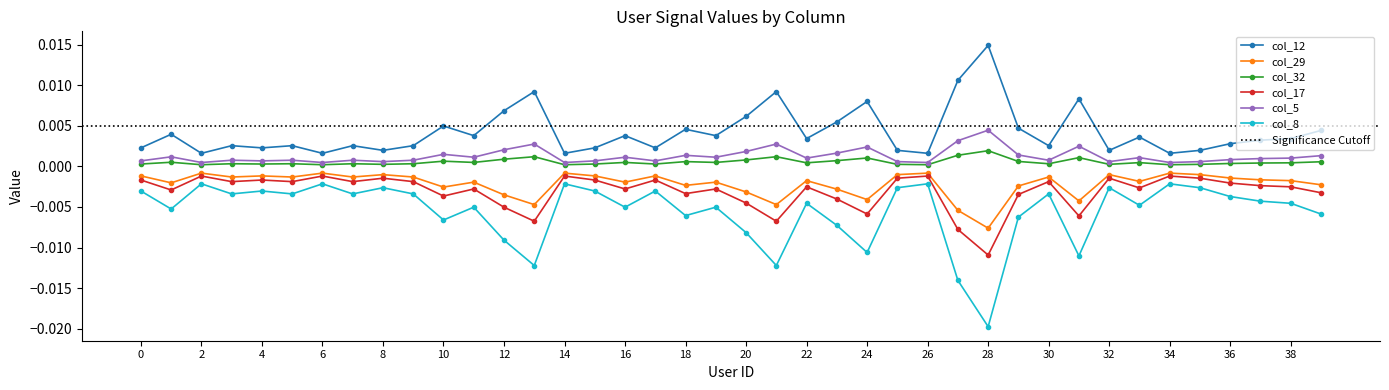

Which series has the largest range (max minus min)?

col_8